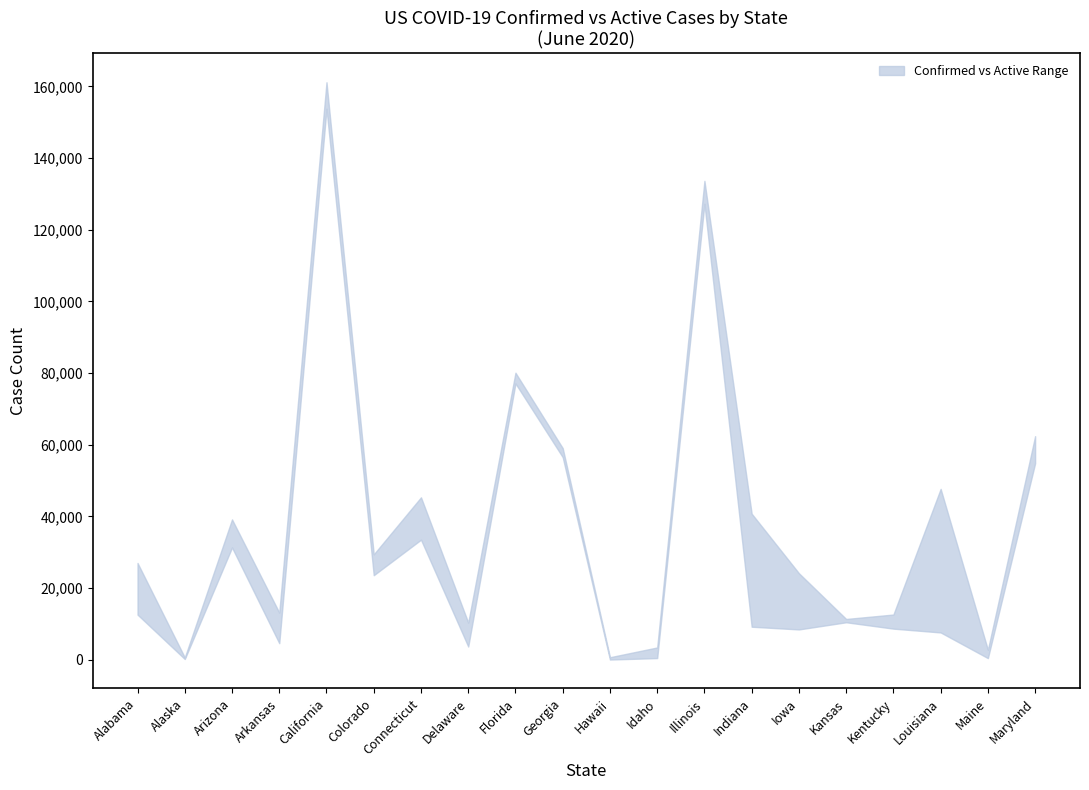

What is the label of the 18th point from the left?

Louisiana